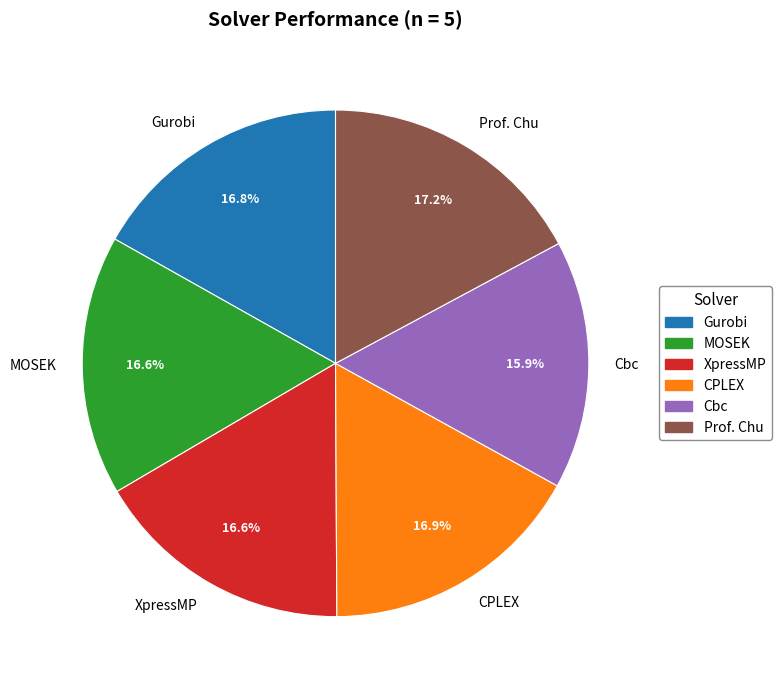

How many slices are in this pie chart?

6